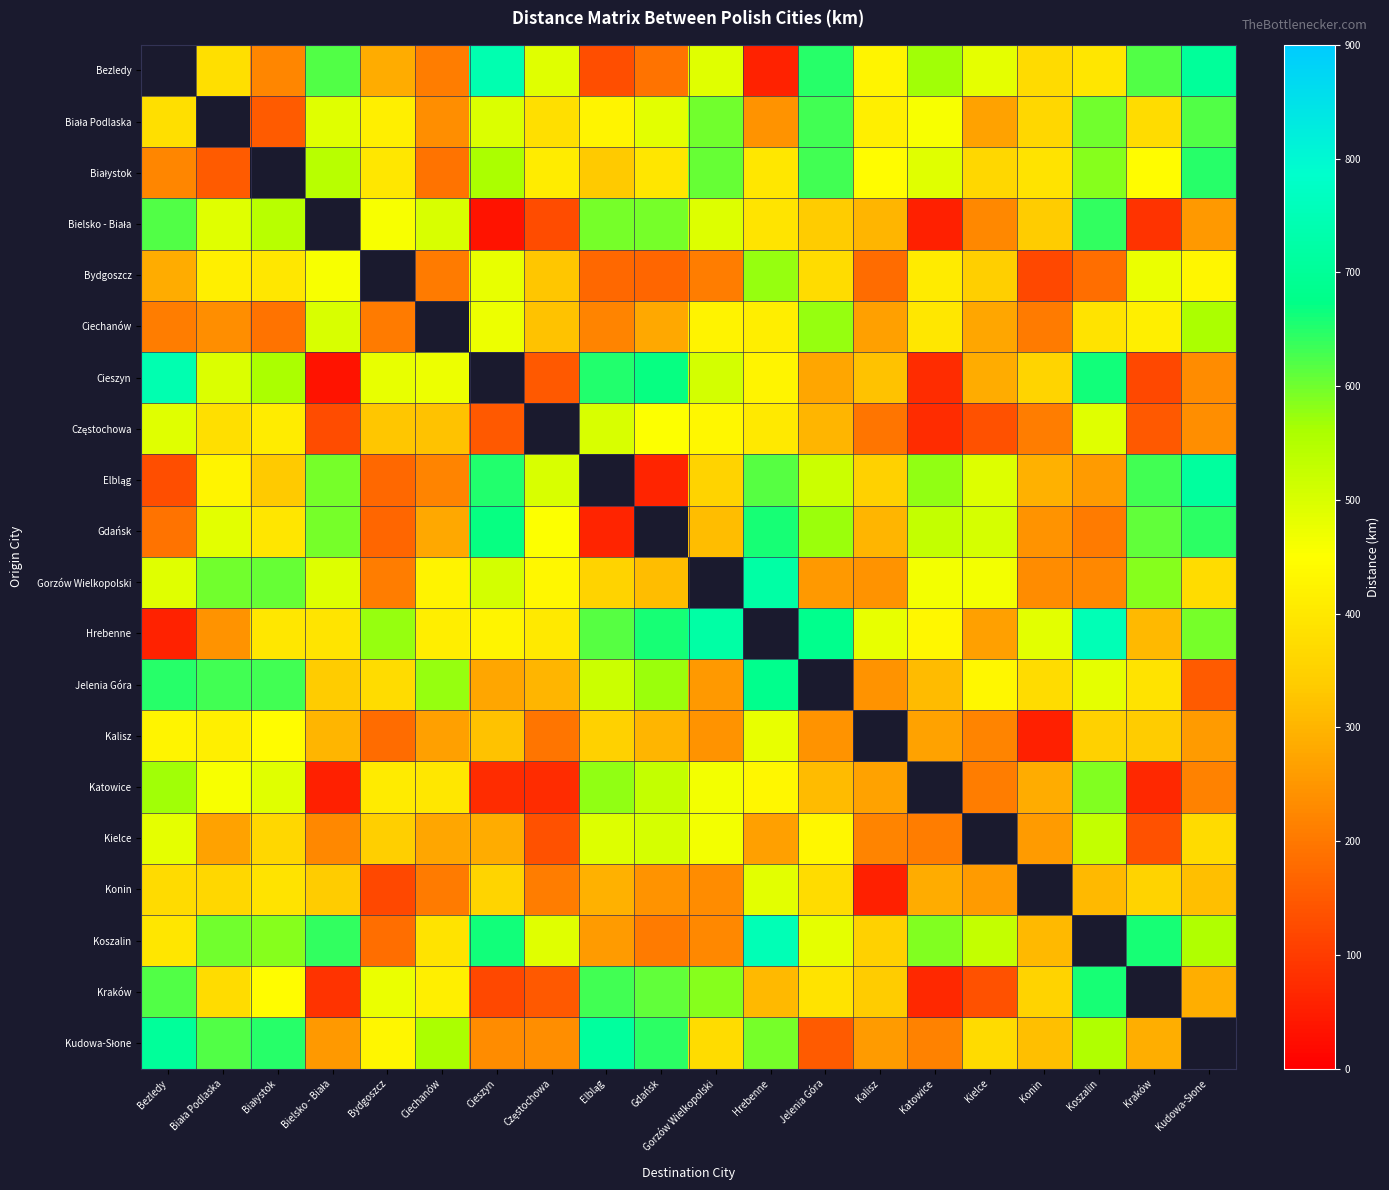

How many values in the Konin series are below 317?

10